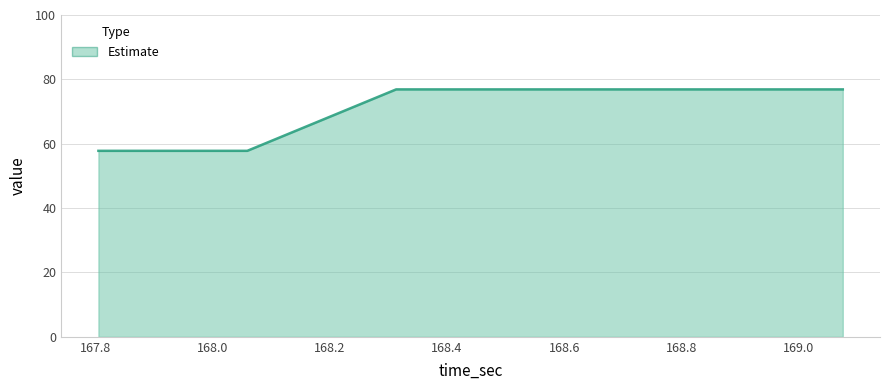

What is the smallest value displayed?

57.8